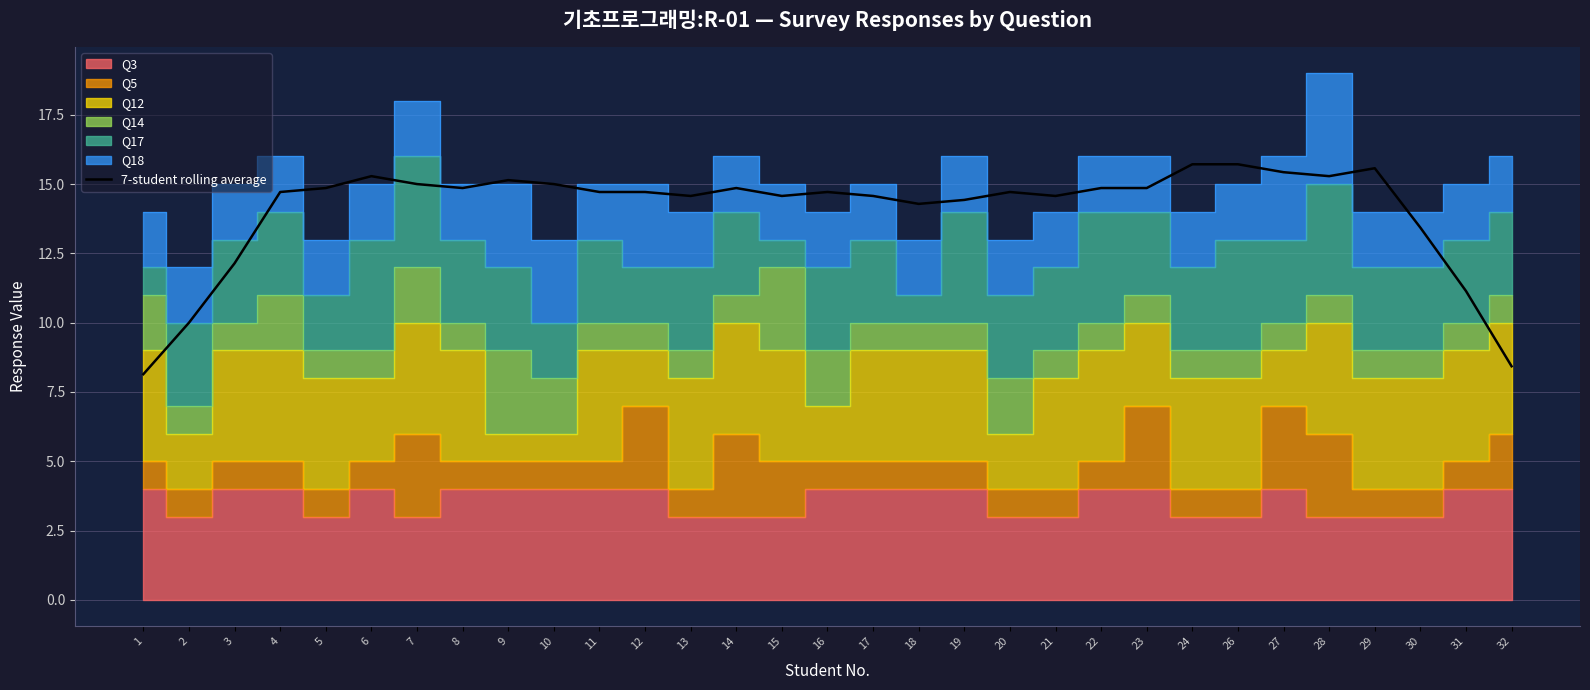

True or false: there are more than 0 points higher than both neighbors.

True